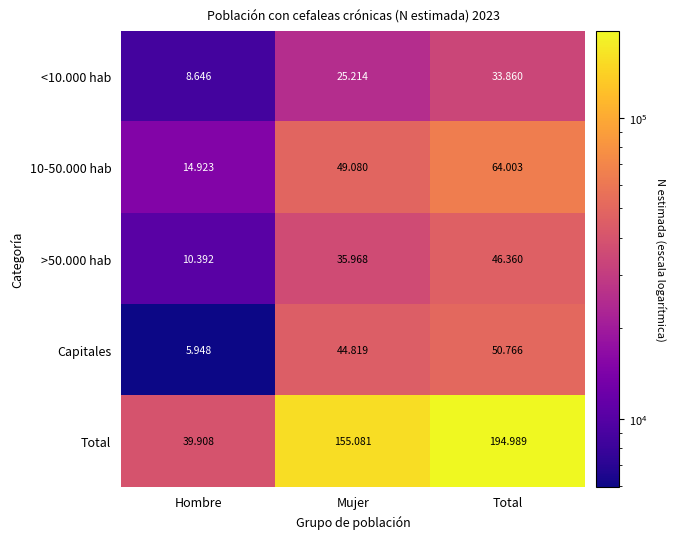

What is the greatest value displayed?

194989